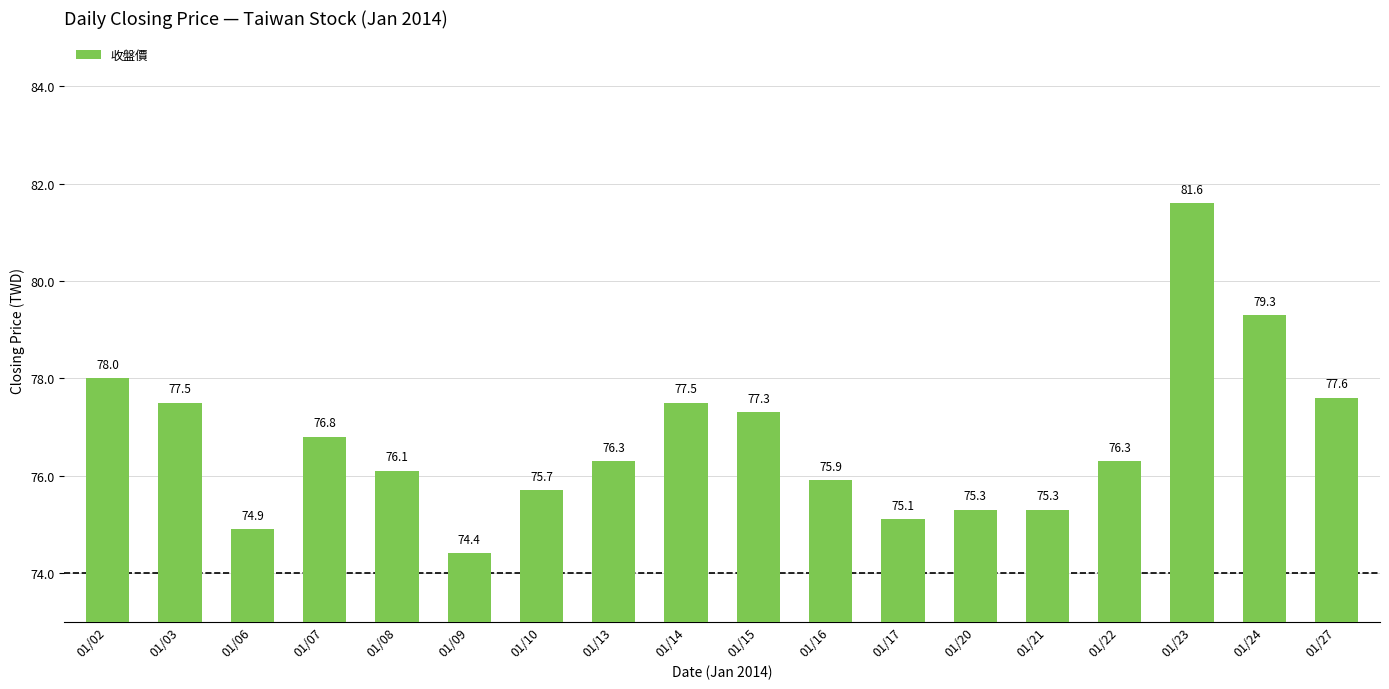

What is the ratio of the value at 01/07 to the value at 01/08?

1.0